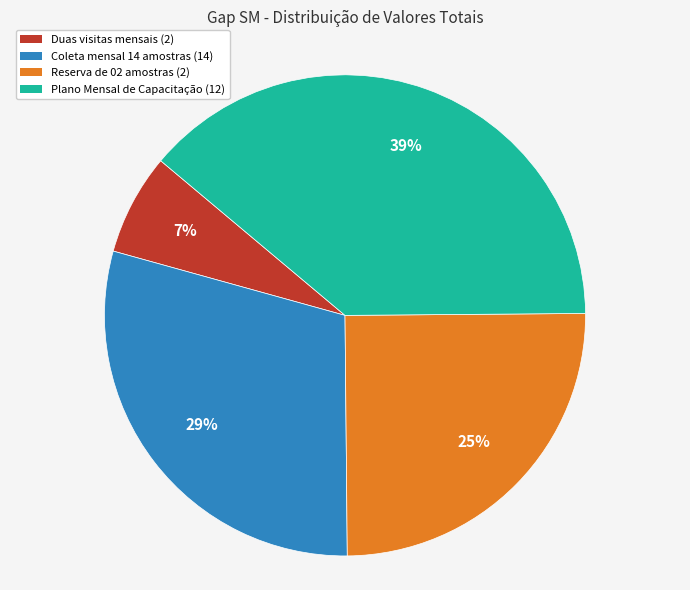

Which slice is the largest?

Plano Mensal de Capacitação (12)